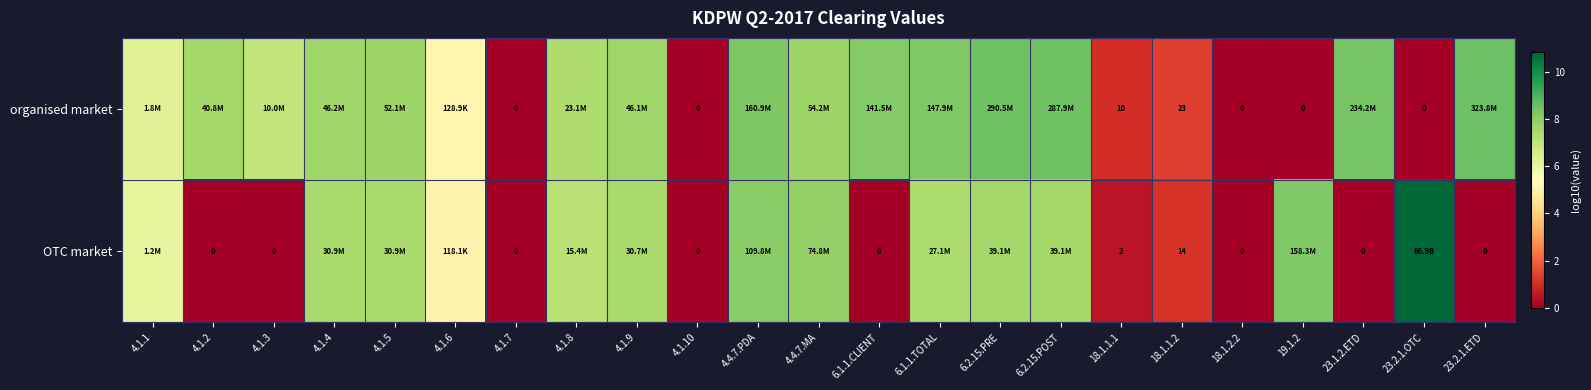

What is the difference between the second highest and second lowest values in the organised market series?

8.5